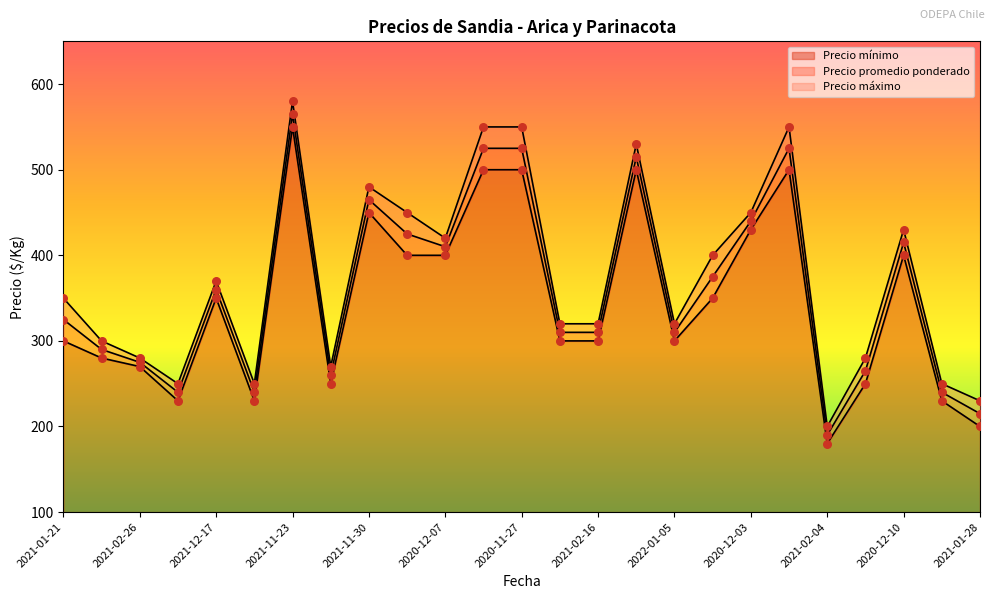

What is the total value across all series at 2020-12-11?

1125